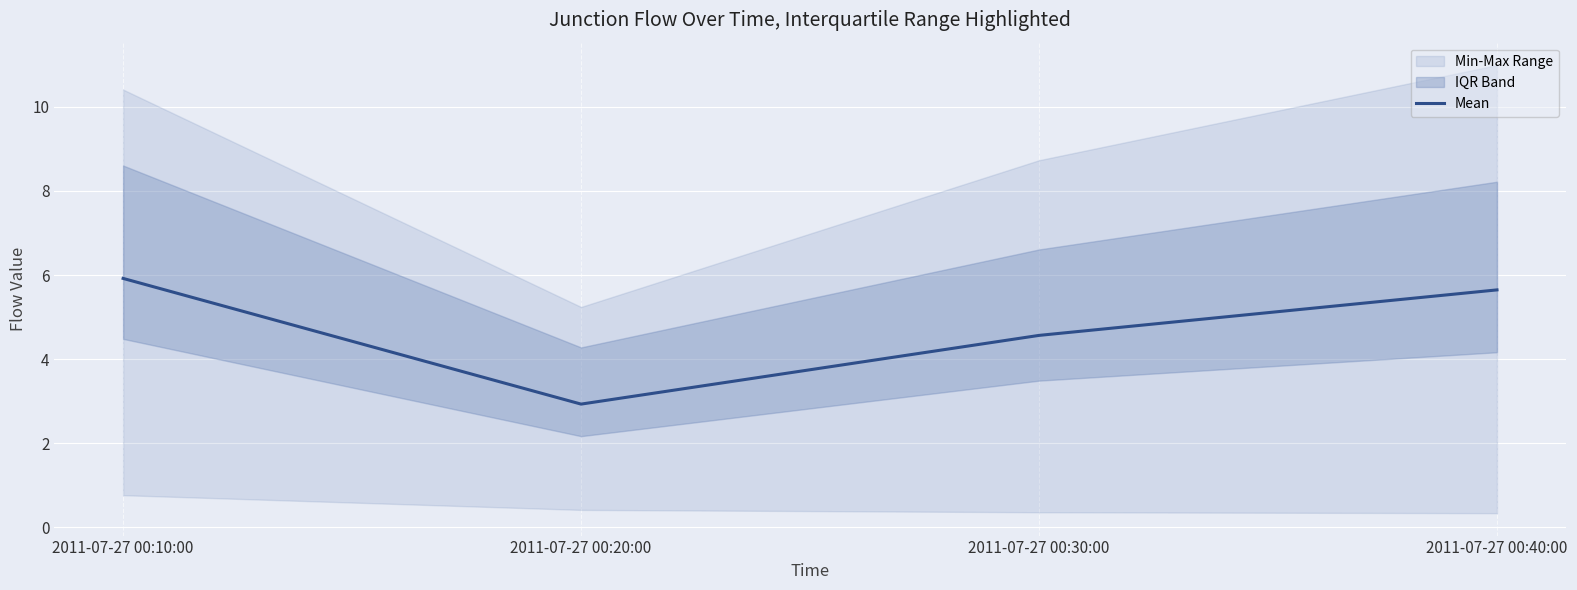

What is the change in value from 2011-07-27 00:30:00 to 2011-07-27 00:40:00?

+1.1